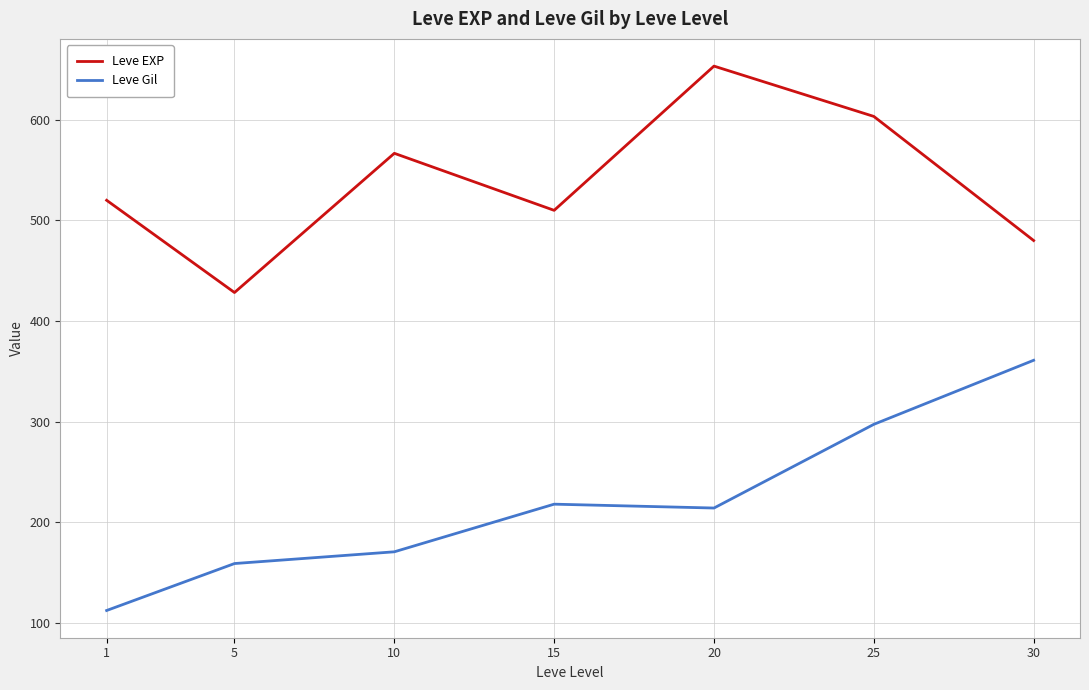

How many lines are shown in the chart?

2